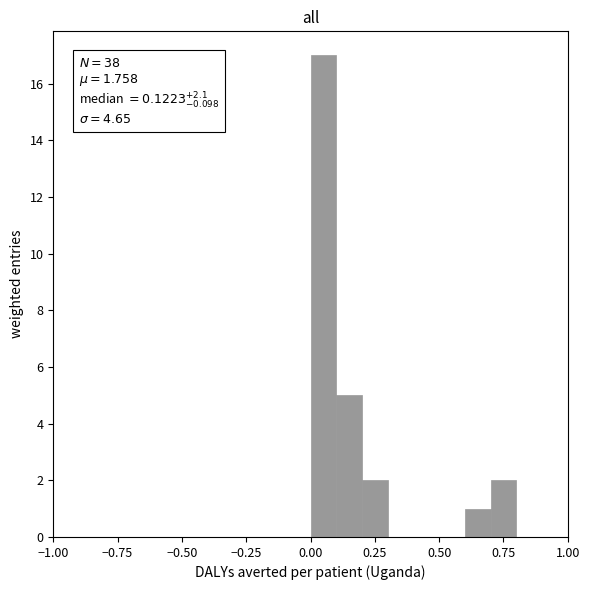

Read against the x-axis, roughly where is the centre of the tallest bar?

0.05